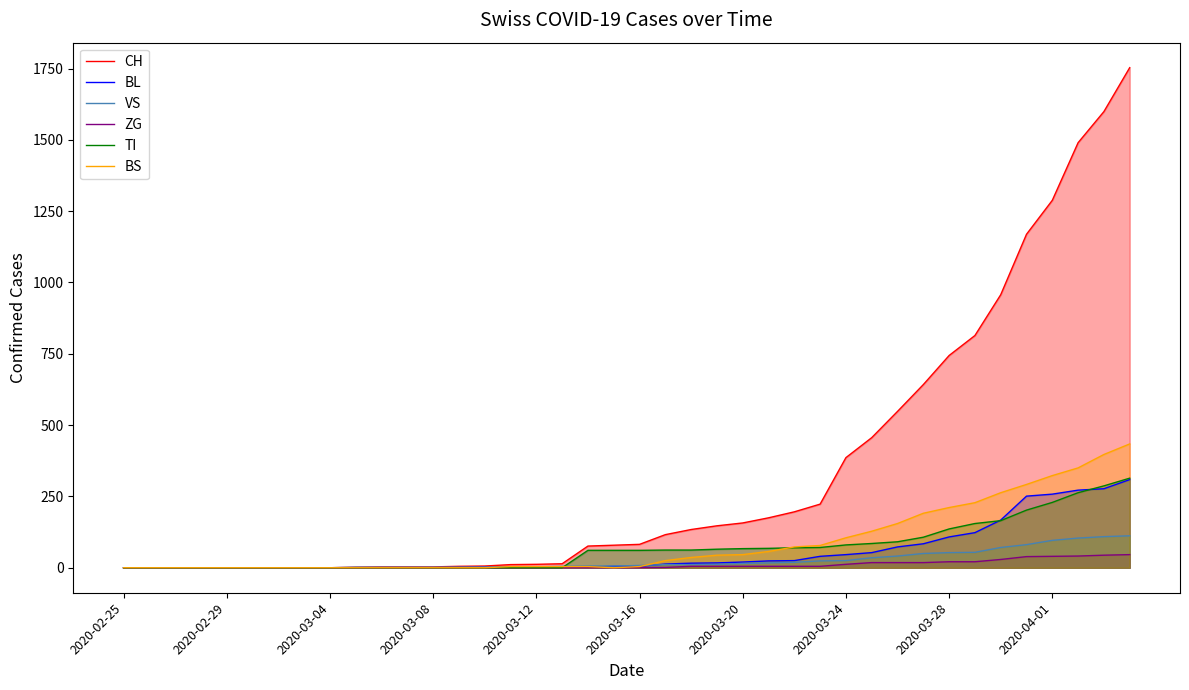

Does the chart have visible grid lines?

No